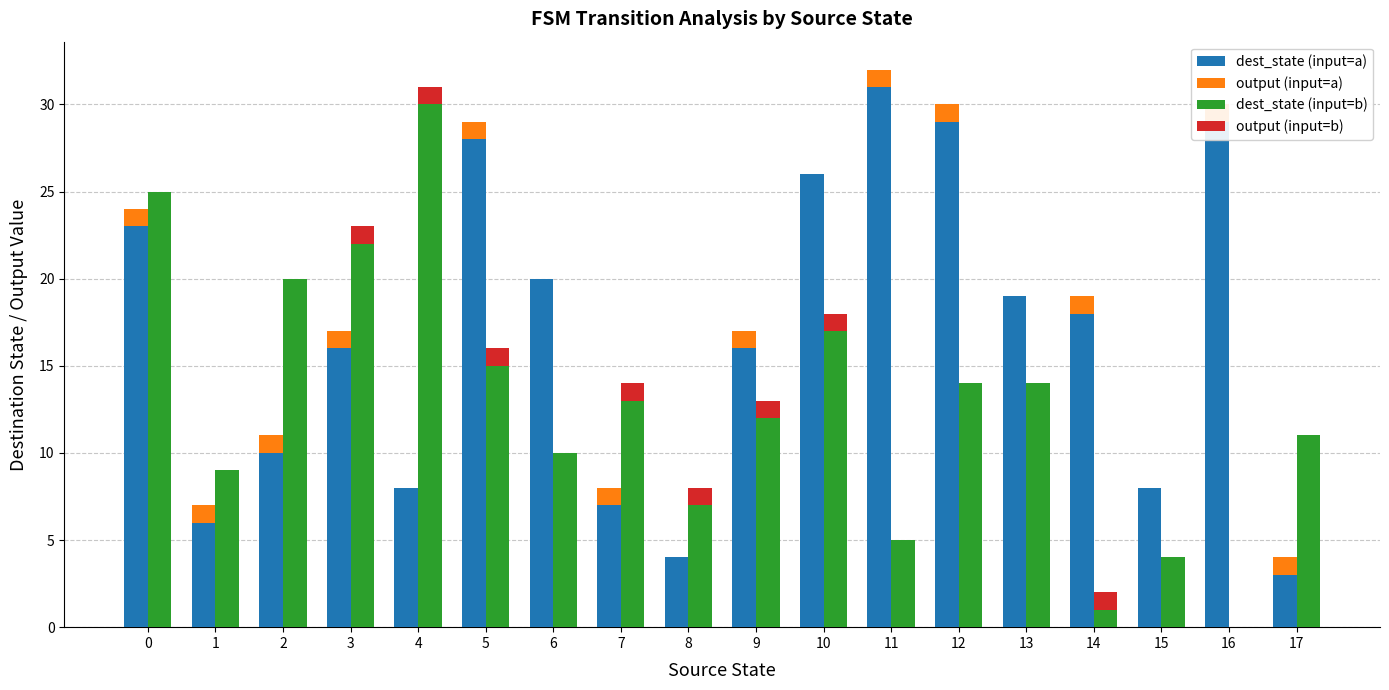

At which category does the chart reach its peak across all series?

11